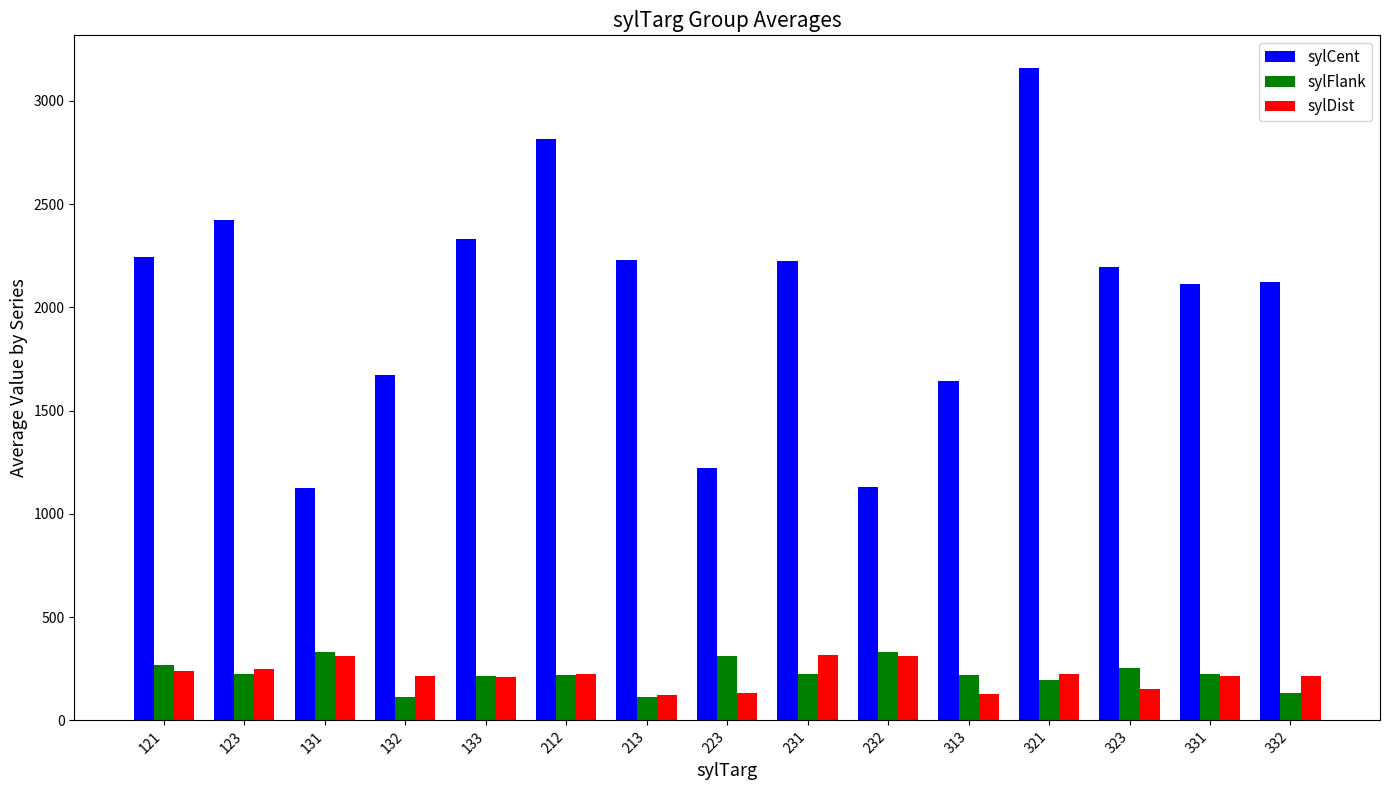

How many series are shown in this chart?

3